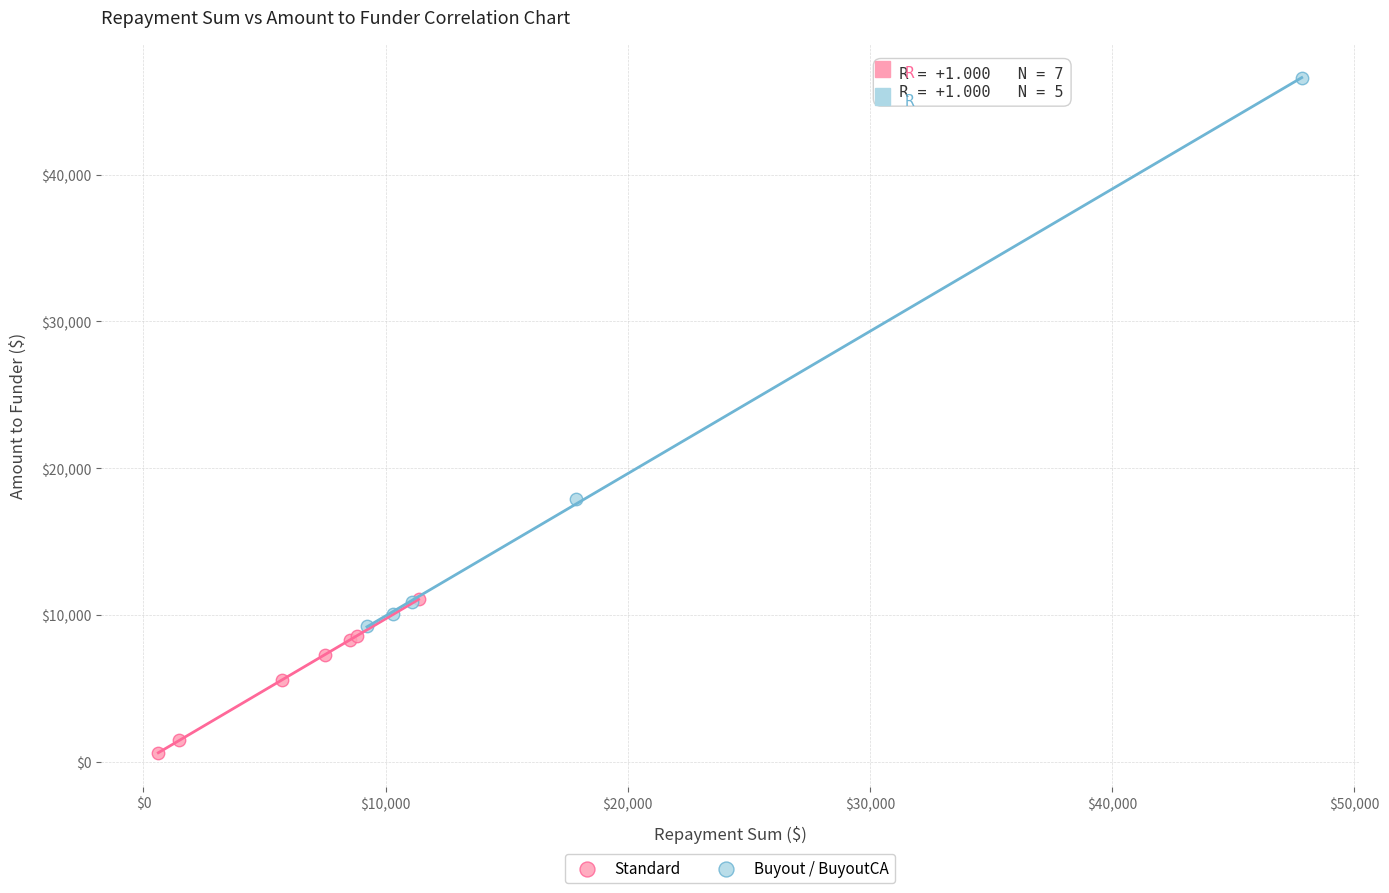

Which series reaches the maximum Y coordinate?

Buyout / BuyoutCA